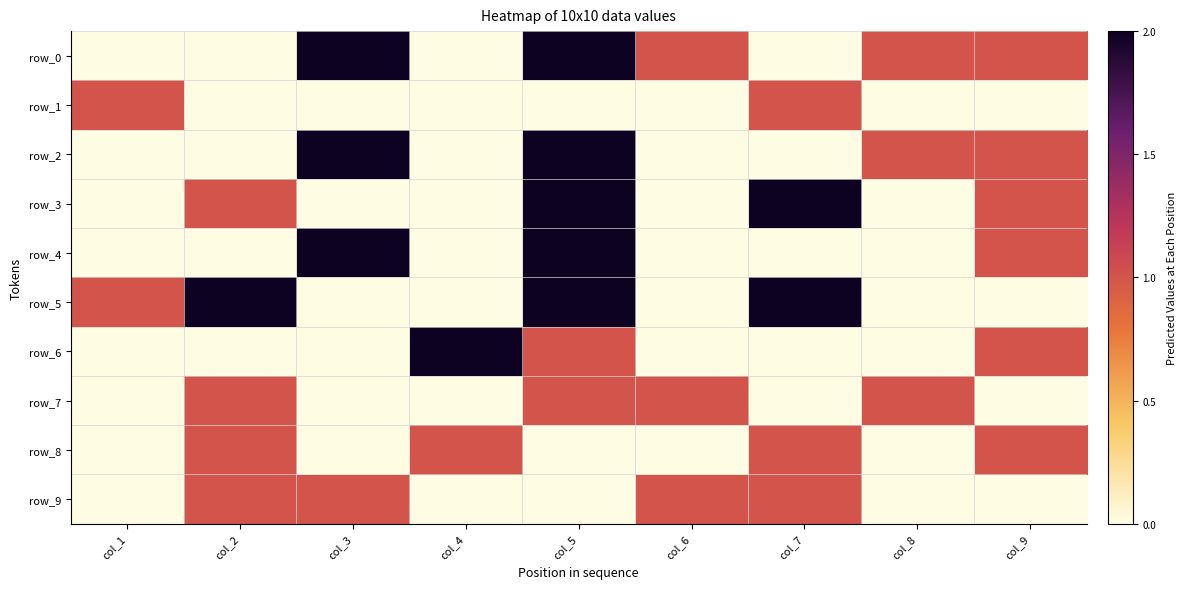

Is it true that row_0 equals 0 at col_1?

True